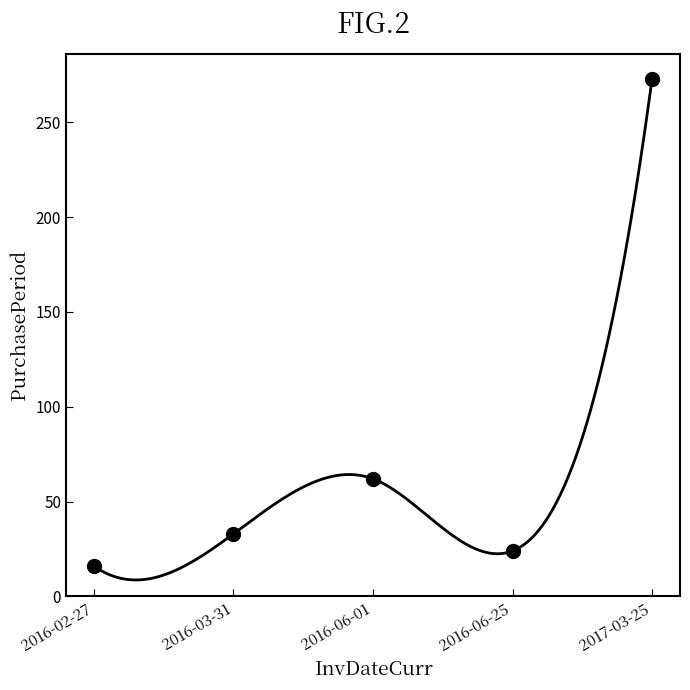

Count the number of data series in this chart.

1